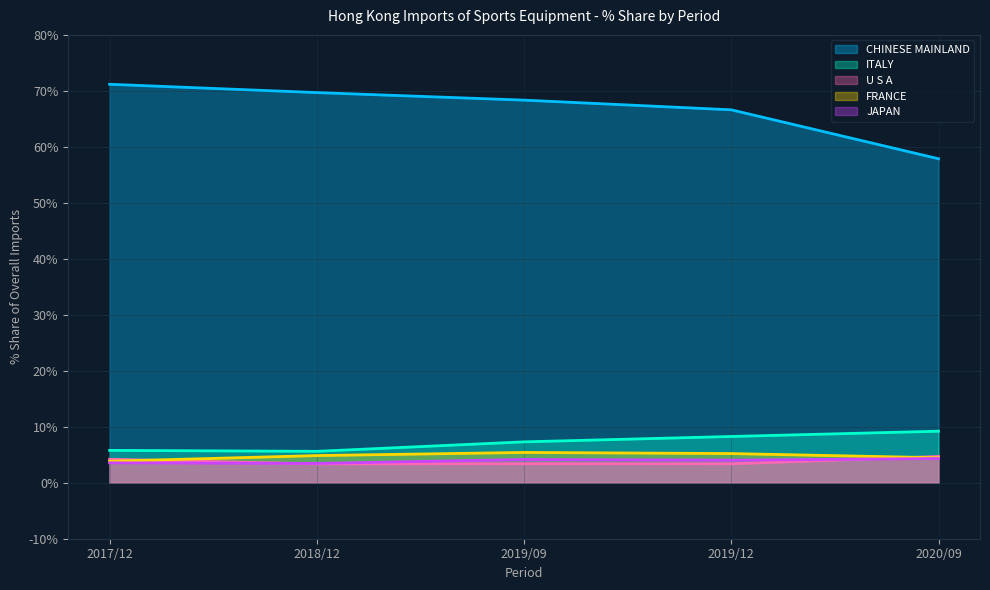

What position from the left is 2019/12?

4